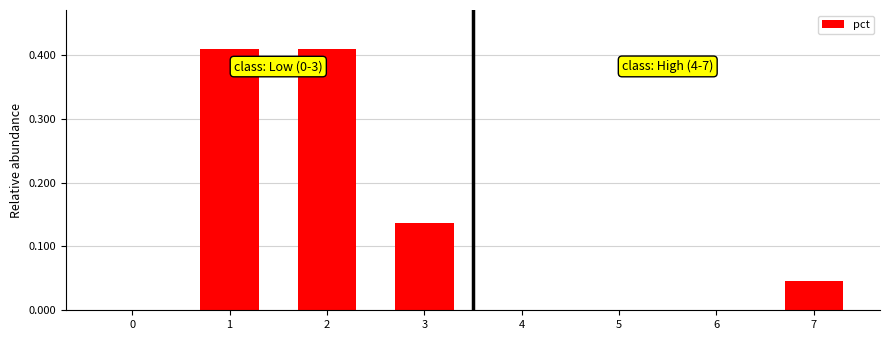

What is the sum of all values?

1.0